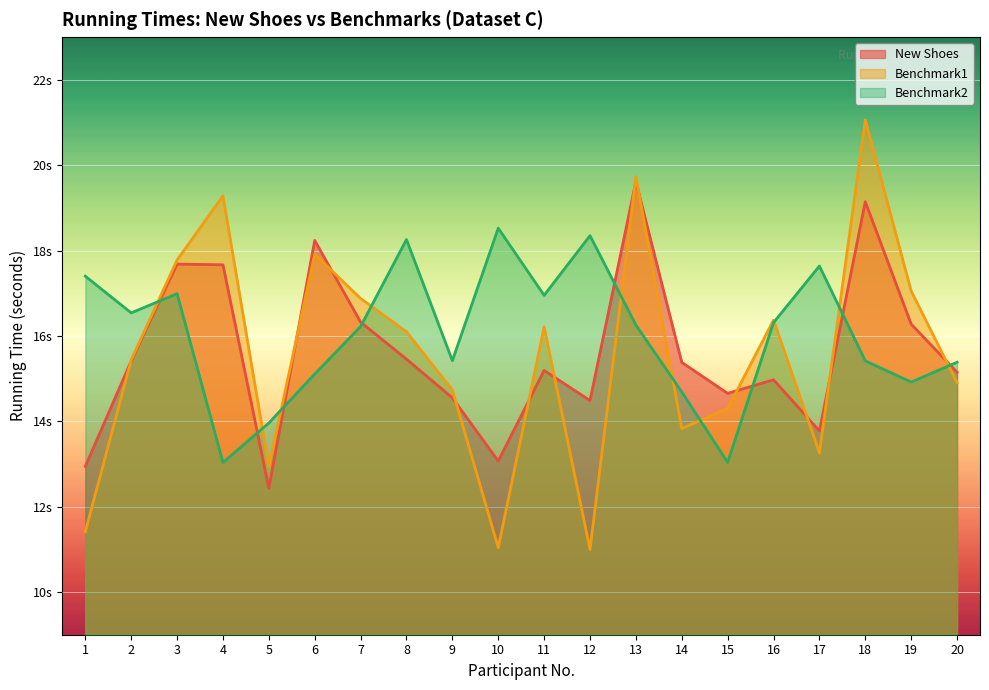

How many times do Benchmark1 and Benchmark2 cross each other?

10